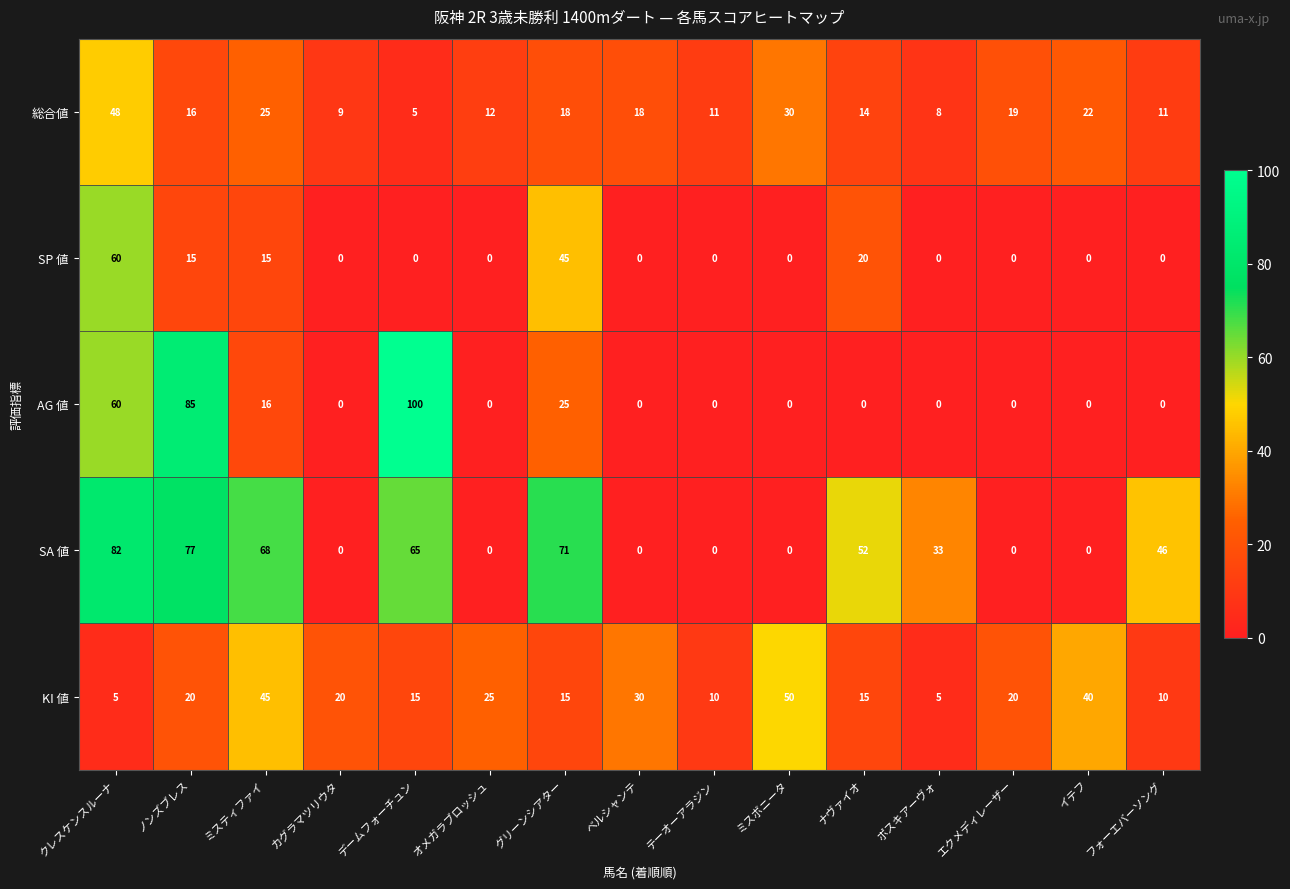

Rank the series at ミスティファイ from lowest to highest value.

SP 値, AG 値, 総合値, KI 値, SA 値